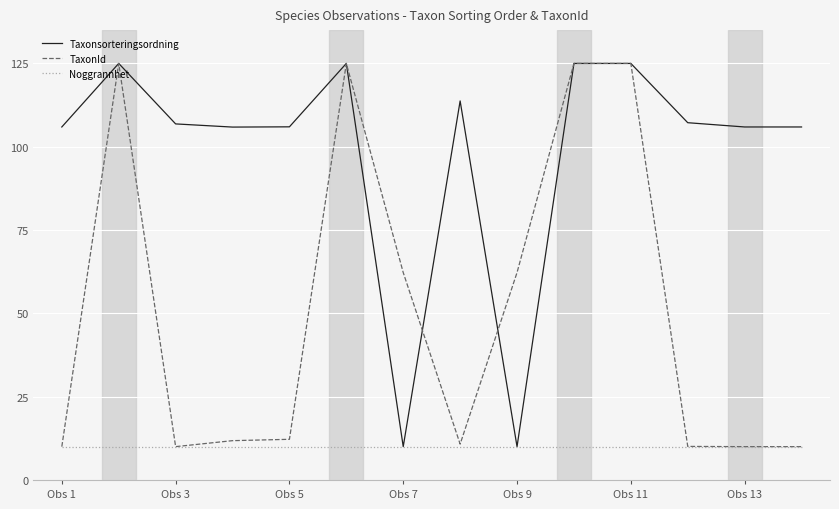

Which series has the largest total across all categories?

Taxonsorteringsordning